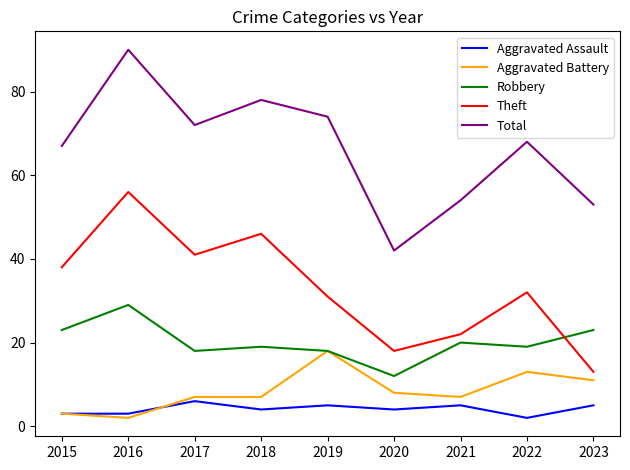

Between 2017 and 2023, which series saw the biggest shift?

Theft